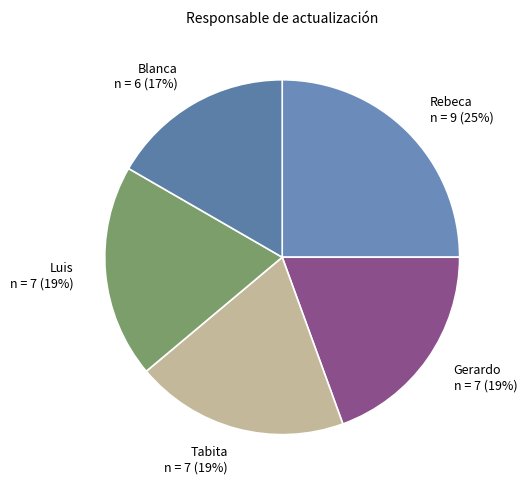

To the nearest percent, what is the average slice percentage?

20%